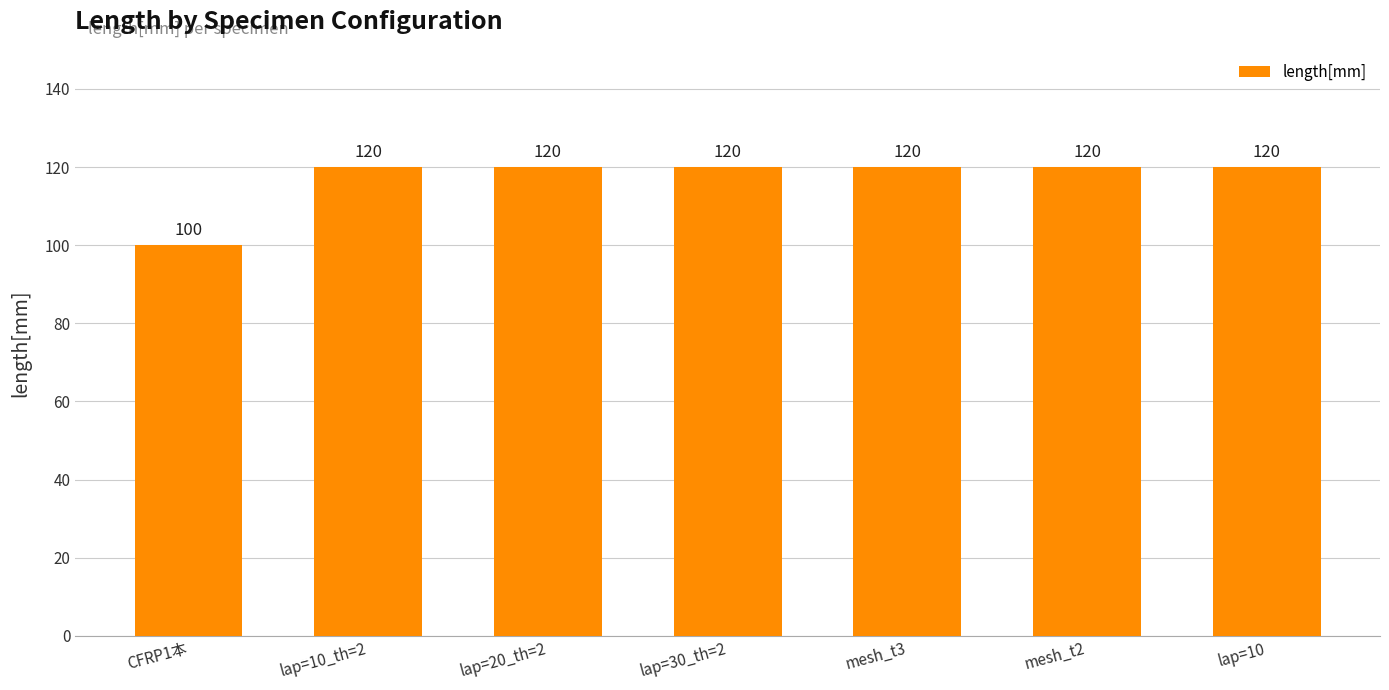

True or false: the data shows 32 at lap=30_th=2.

False